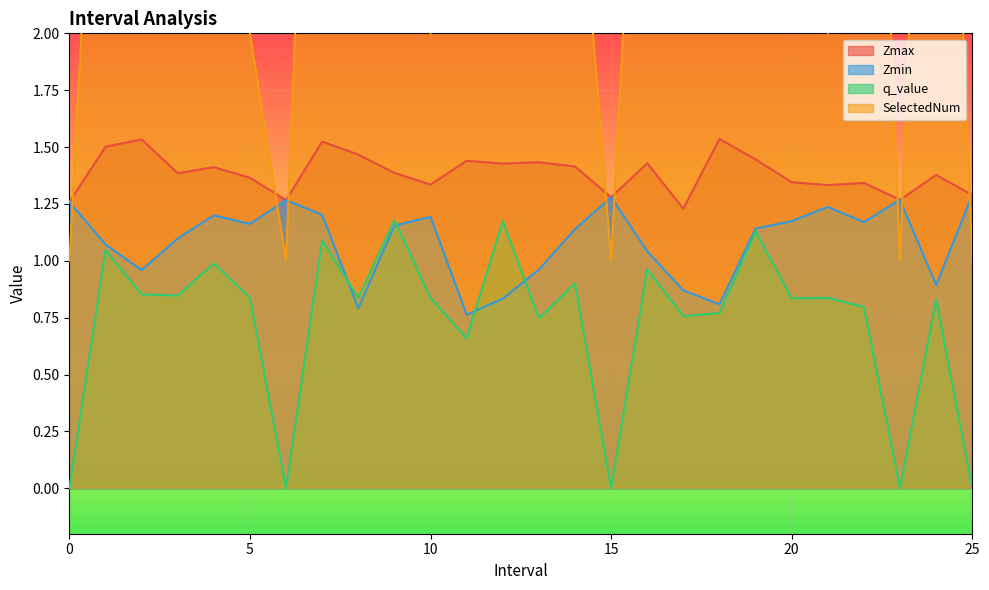

What is the difference between the maximum and second lowest values in the Zmin series?

0.5